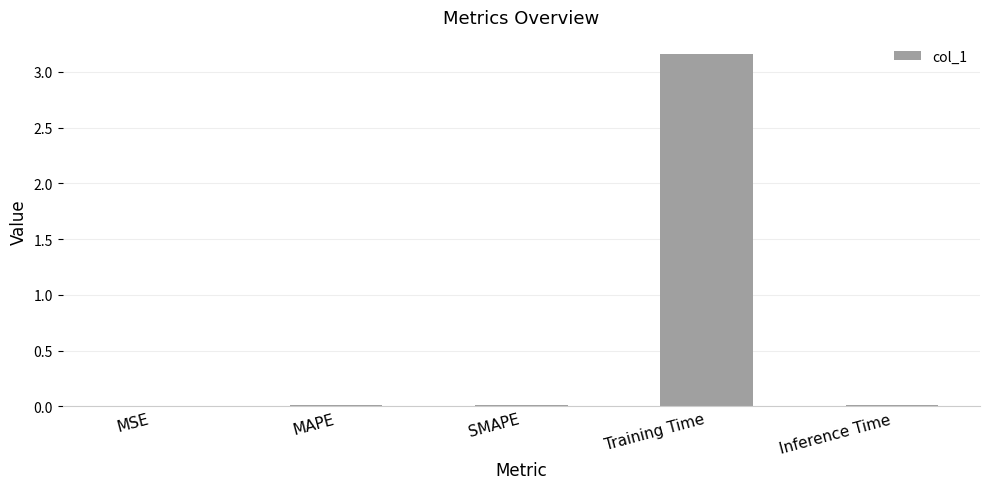

True or false: the data shows 0.0 at Inference Time.

True